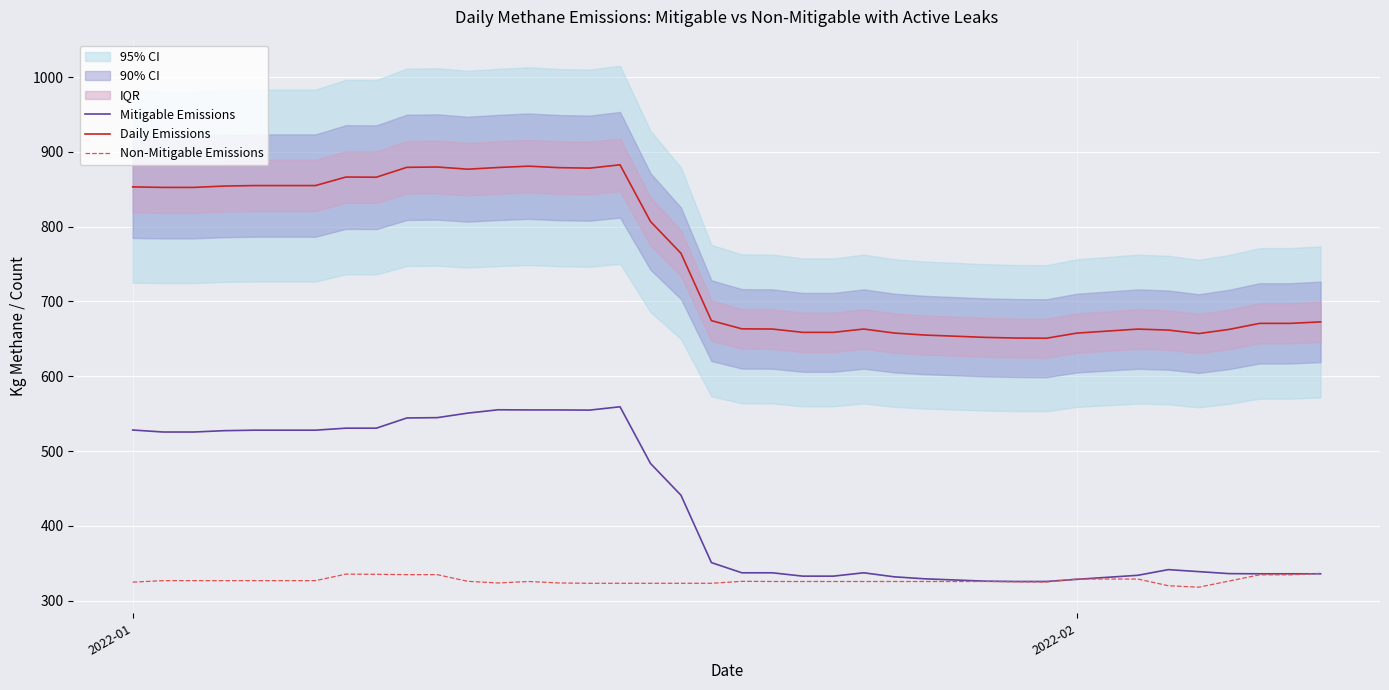

True or false: Mitigable Emissions and Daily Emissions intersect in this chart.

False